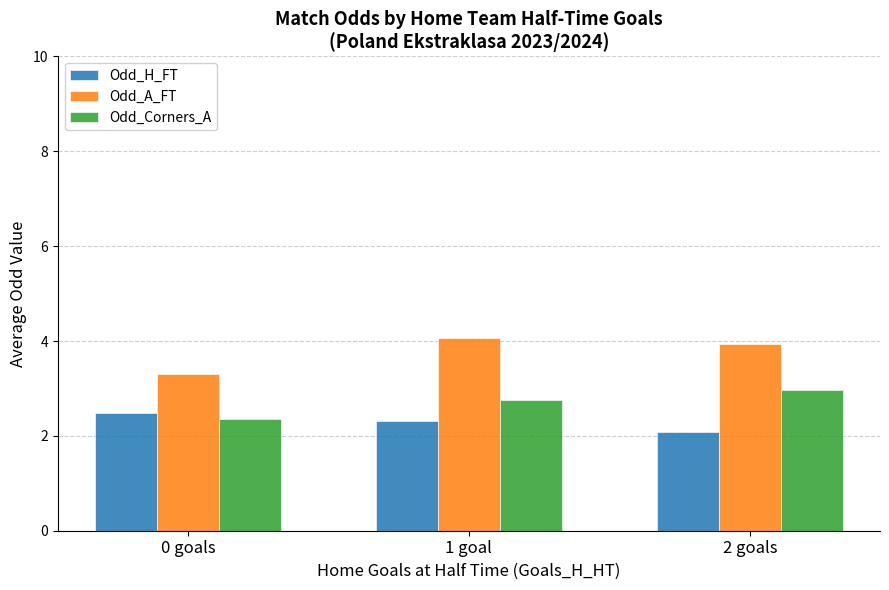

List the series in order of their overall mean, highest first.

Odd_A_FT, Odd_Corners_A, Odd_H_FT